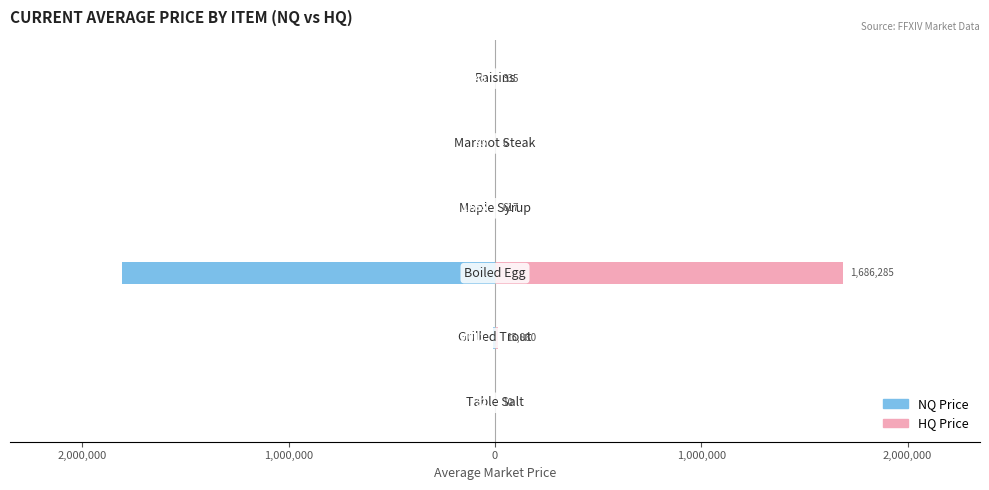

Is it true that NQ Price equals -2050.3 at 0?

False